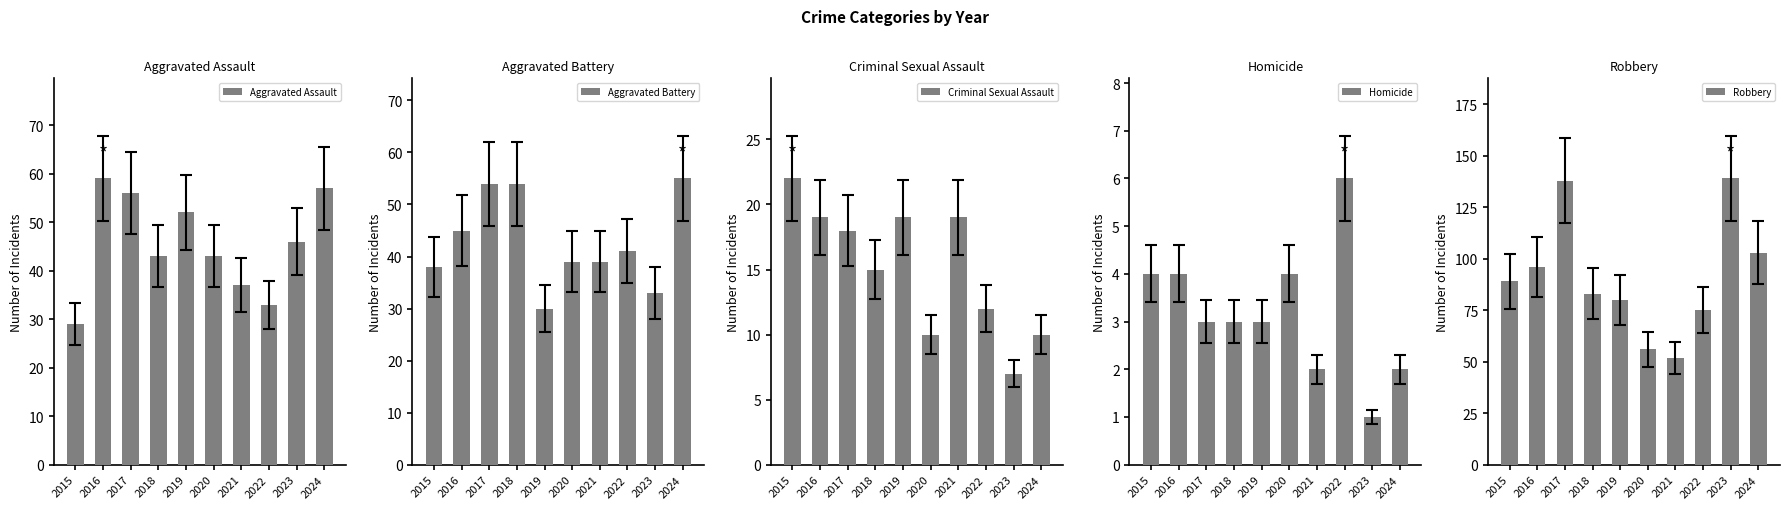

What are all the series names shown in the legend?

Aggravated Assault, Aggravated Battery, Criminal Sexual Assault, Homicide, Robbery